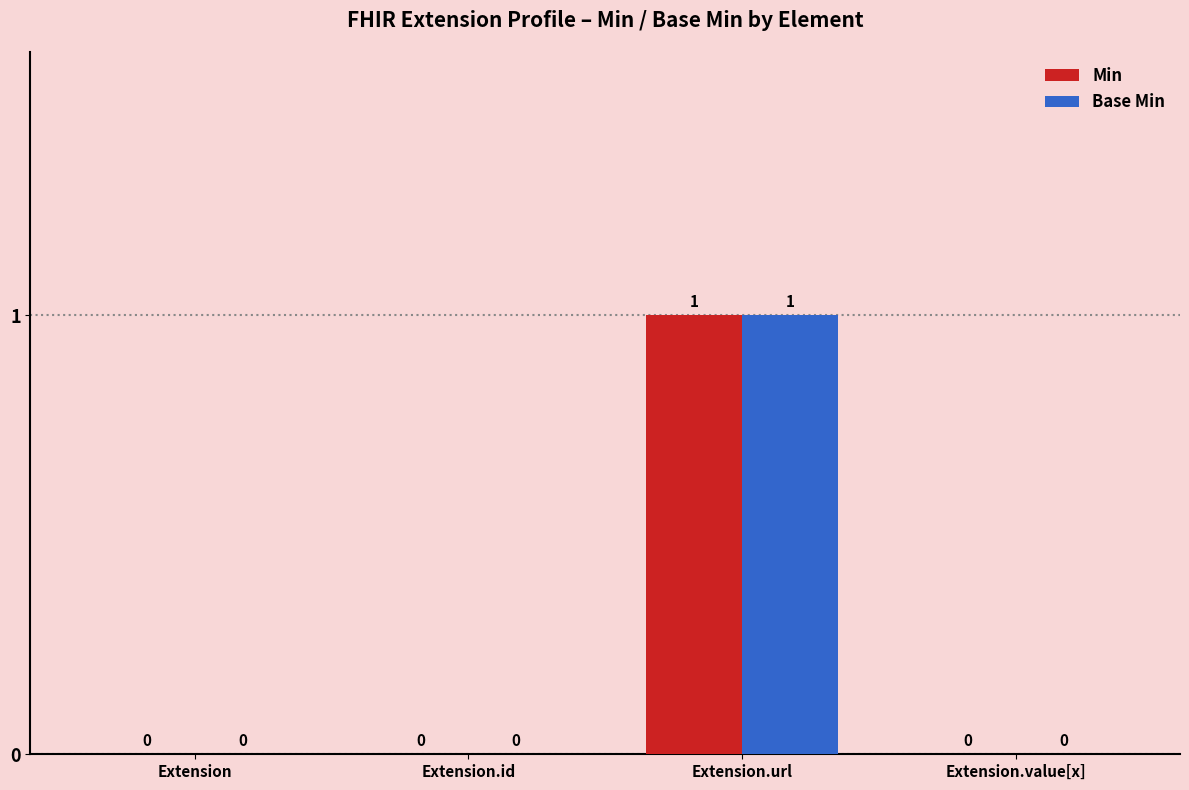

What are all the series names shown in the legend?

Min, Base Min